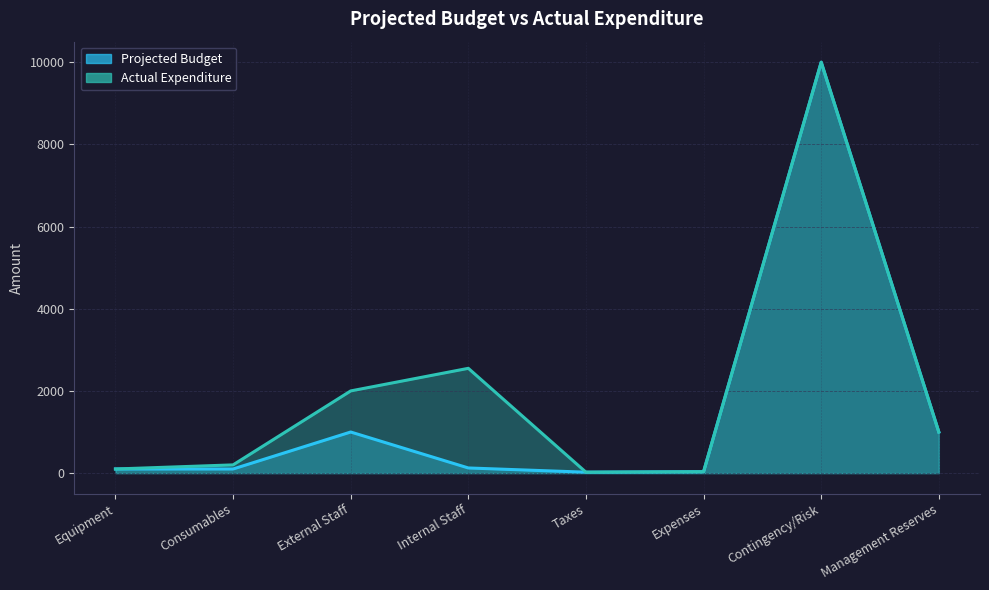

What are all the series names shown in the legend?

Projected Budget, Actual Expenditure